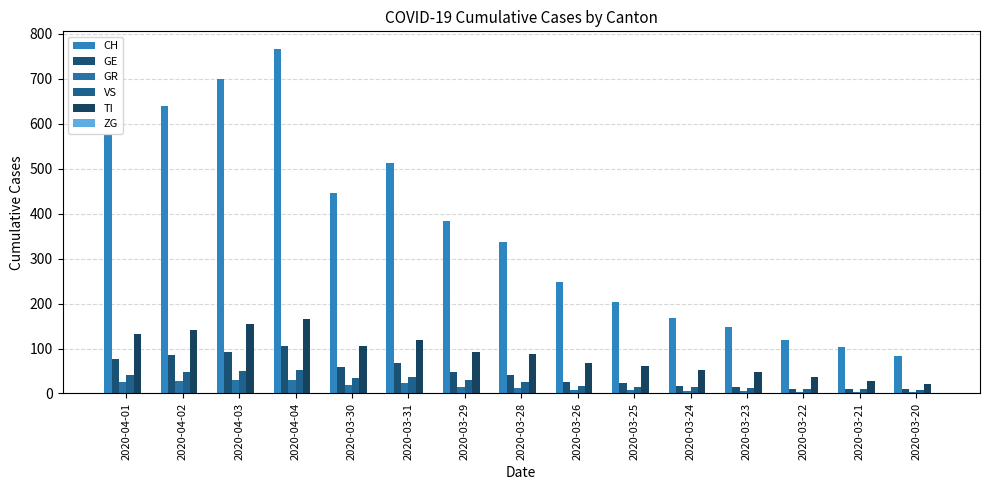

What is the total value across all series at 2020-03-24?

257